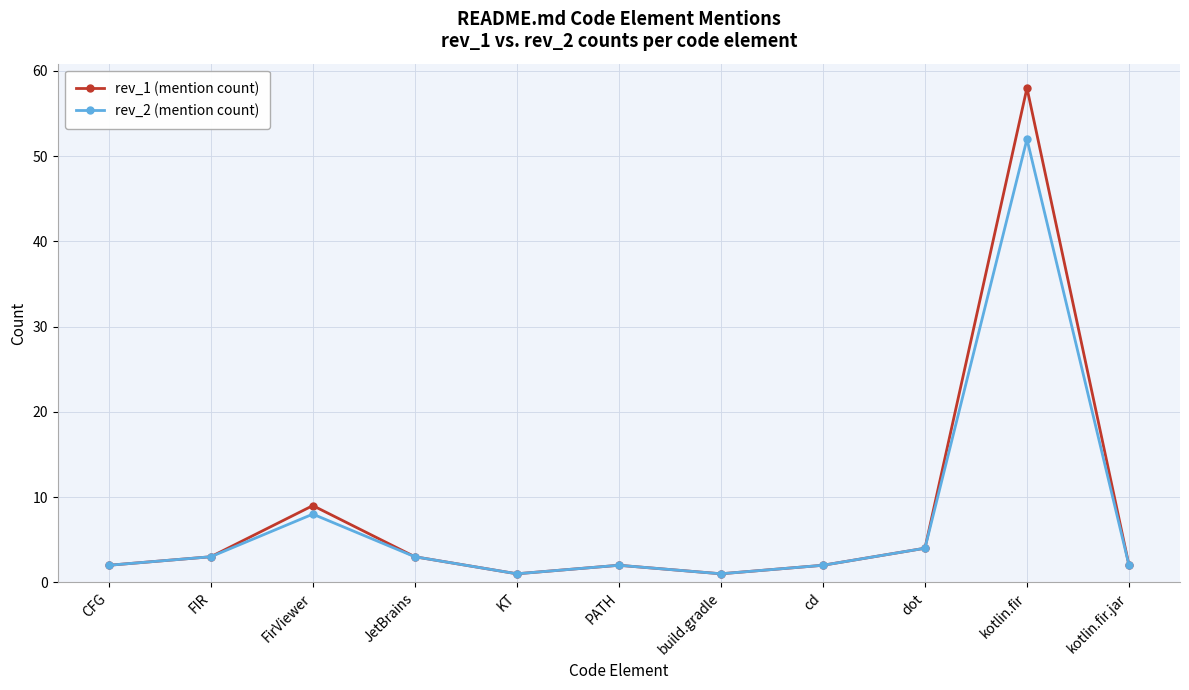

The rev_1 (mention count) series shows 3 at FIR. True or false?

True